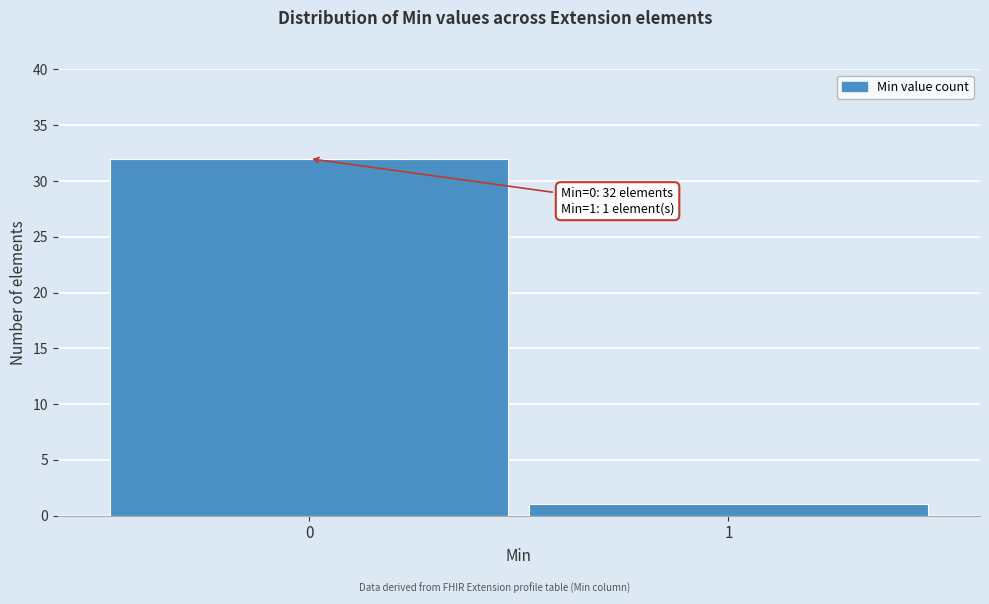

Reading left to right, extract all data points from this chart.

0=32	1=1